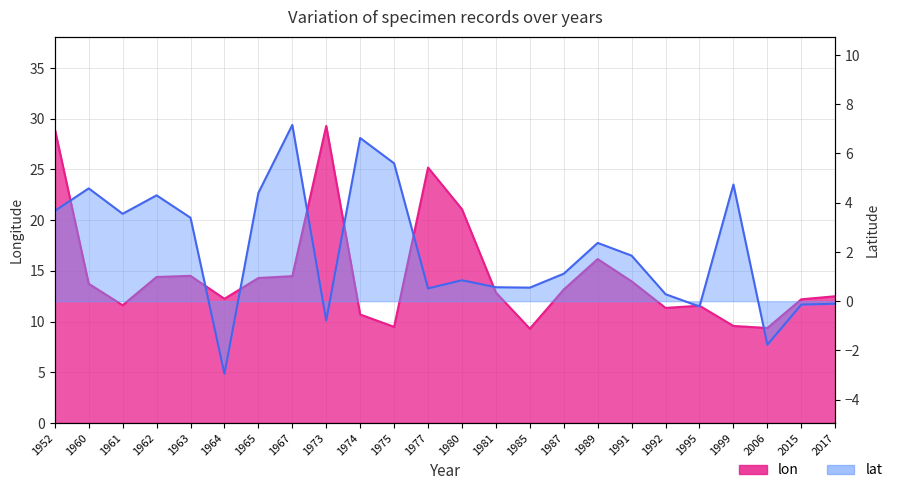

Is it true that lon equals 29.3 at 1973?

True